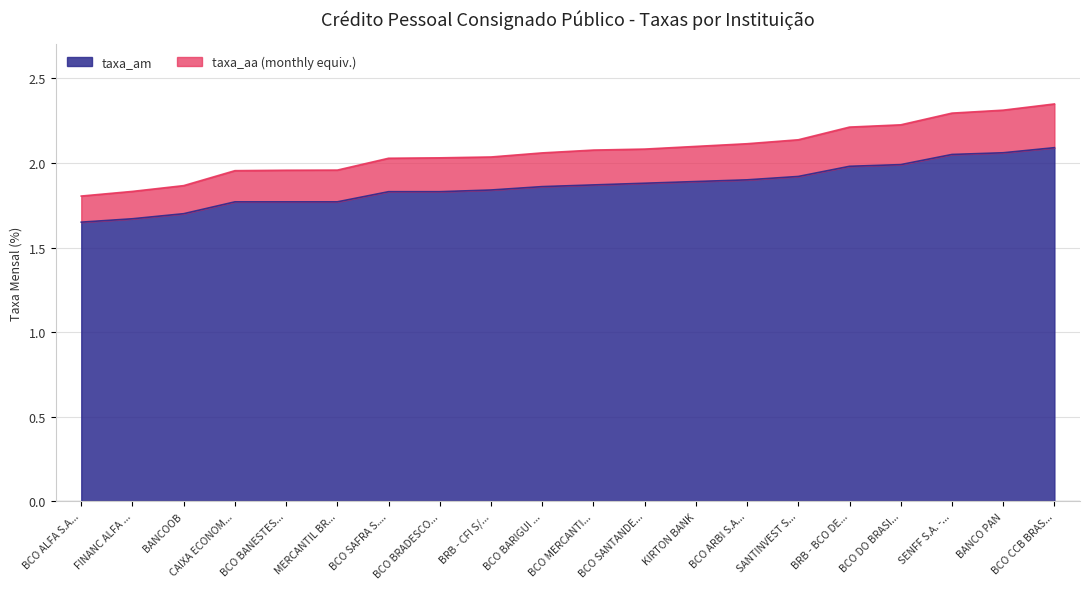

True or false: taxa_am has a value of 3.4 at BCO CCB BRAS....

False